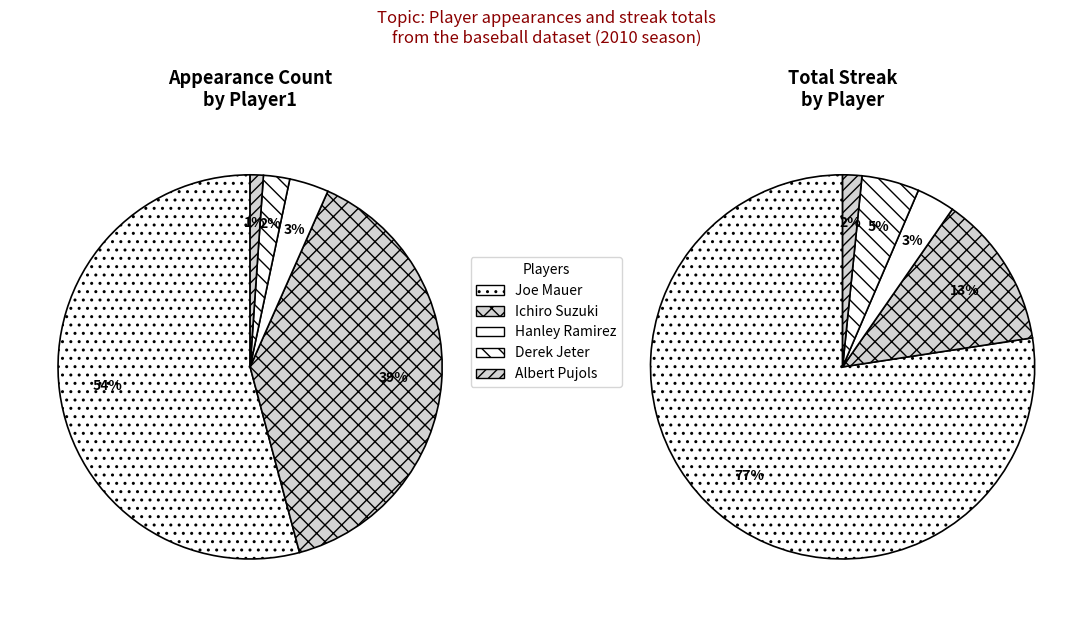

Is there a majority slice in this chart?

Yes